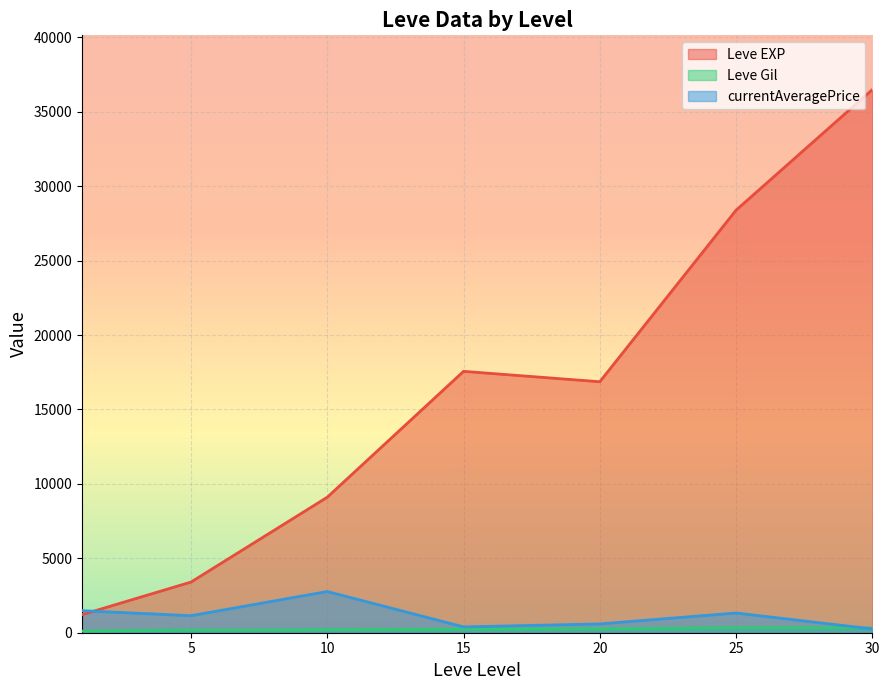

Which series has the largest total across all categories?

Leve EXP